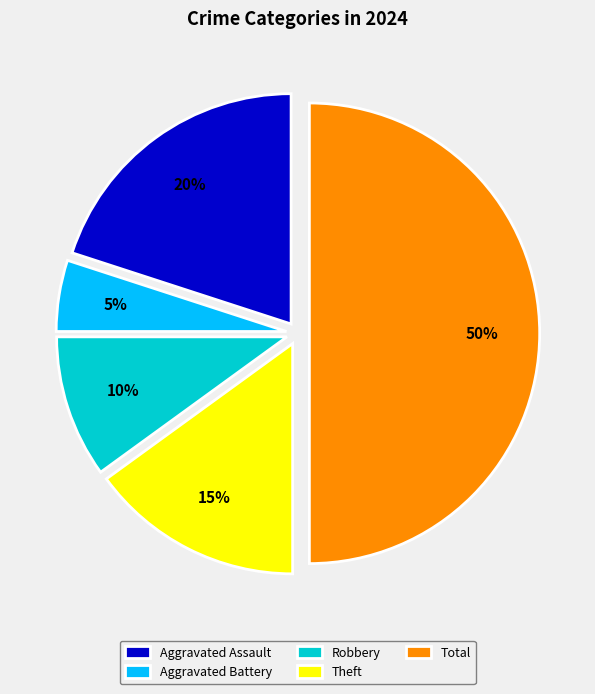

Rank the categories by value from highest to lowest.

Total, Aggravated Assault, Theft, Robbery, Aggravated Battery